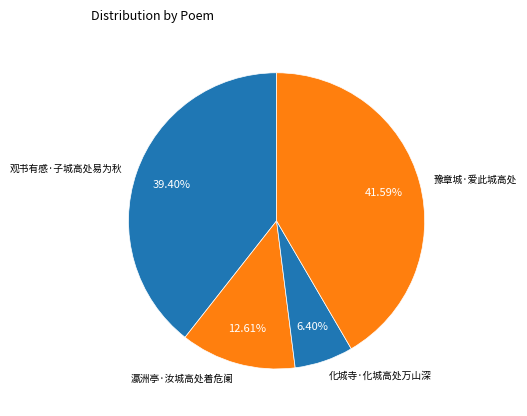

What portion of the pie excludes 观书有感·子城高处易为秋?

60.6%